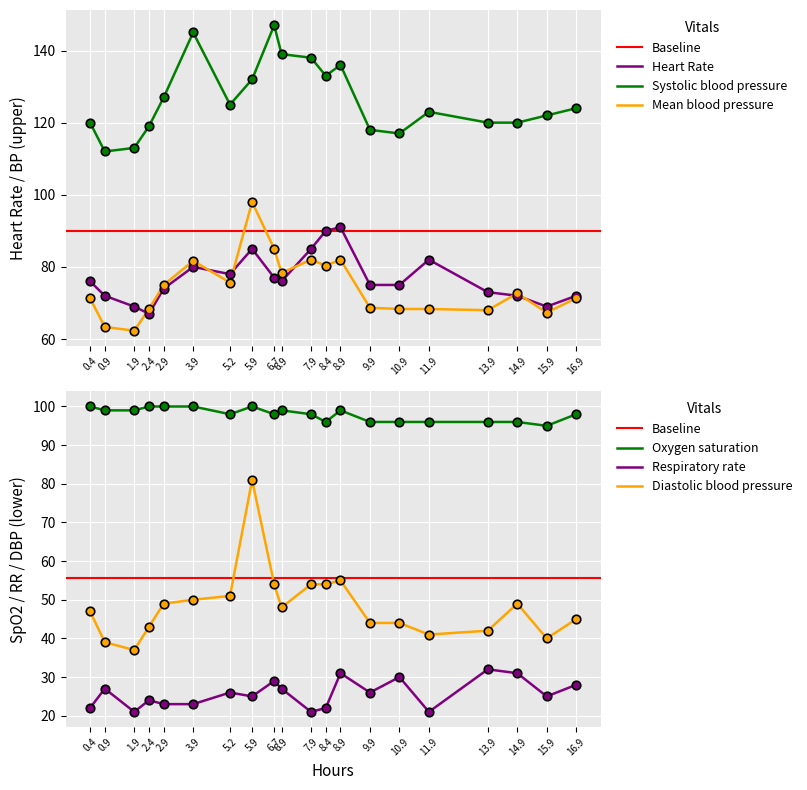

Which series has the largest Y range (max minus min)?

Diastolic blood pressure